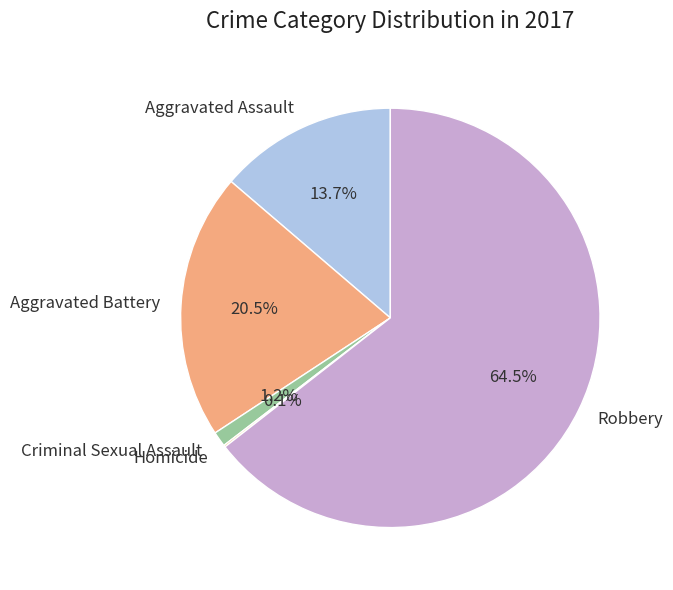

The Criminal Sexual Assault slice represents 1% of the pie. True or false?

True